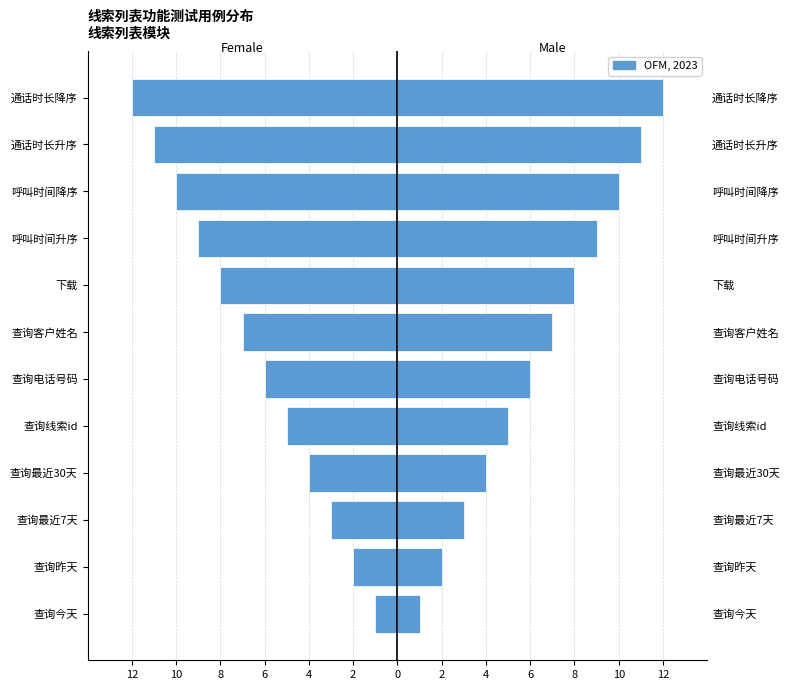

Which series changed the most between 查询昨天 and 查询线索id?

Female